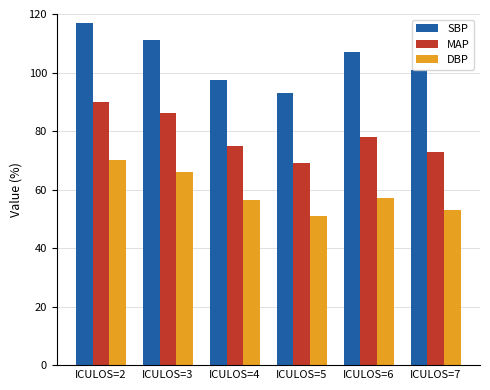

What is the sum of all DBP values?

353.5